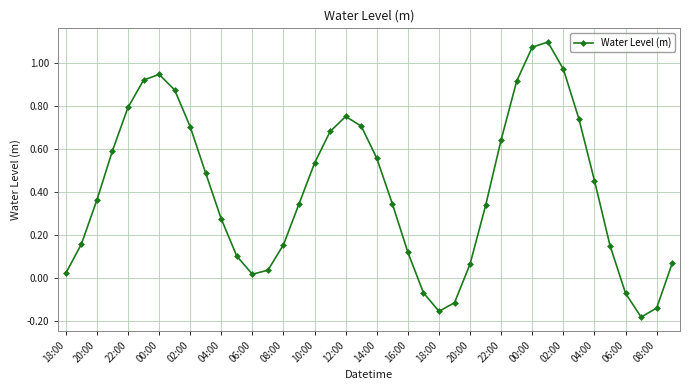

How many points are lower than both their immediate neighbors (excluding endpoints)?

3